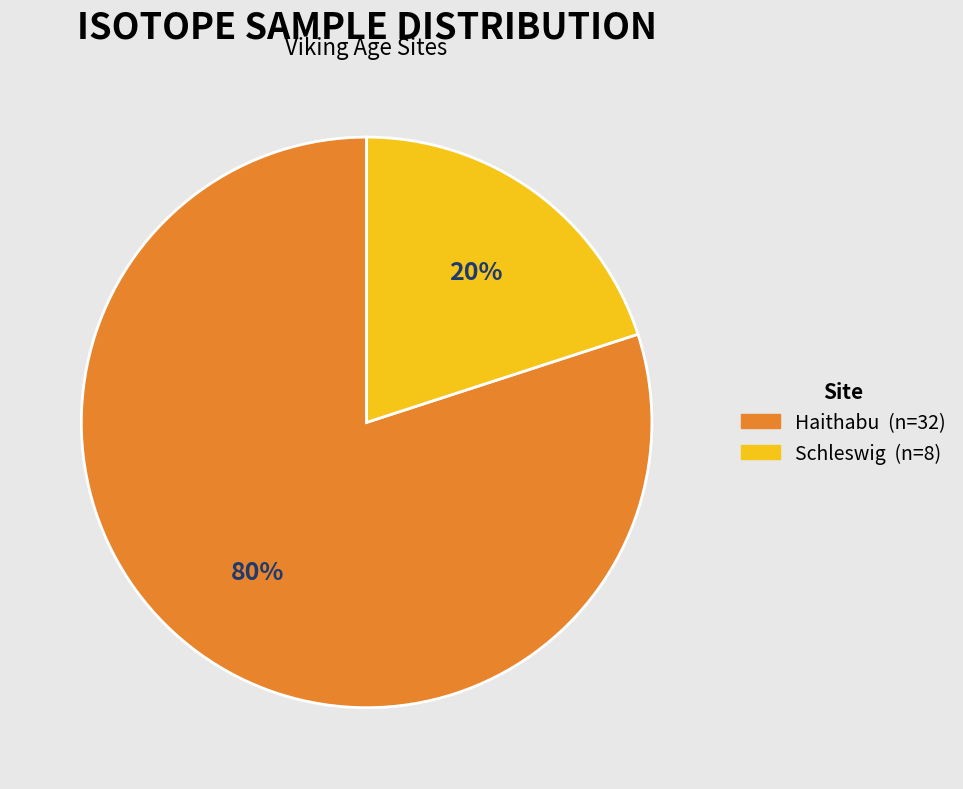

Is it true that Haithabu is 88% of the pie?

False